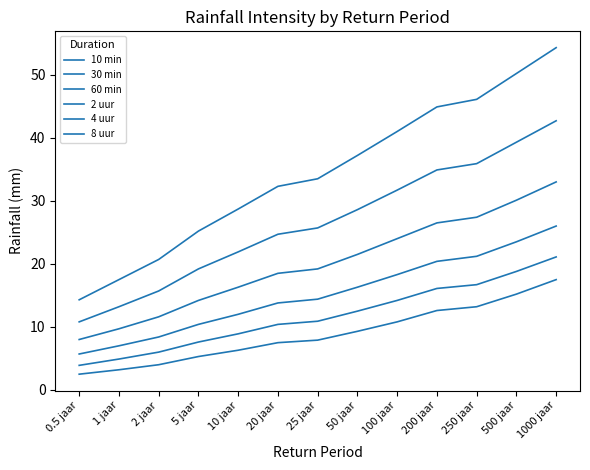

Does the chart have visible grid lines?

No